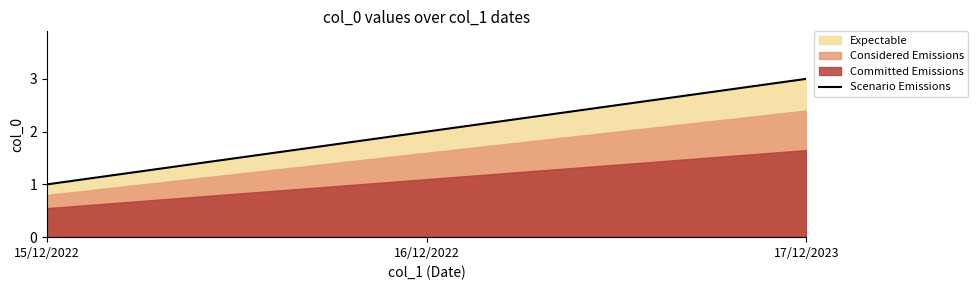

Rank the categories by value from lowest to highest.

15/12/2022, 16/12/2022, 17/12/2023